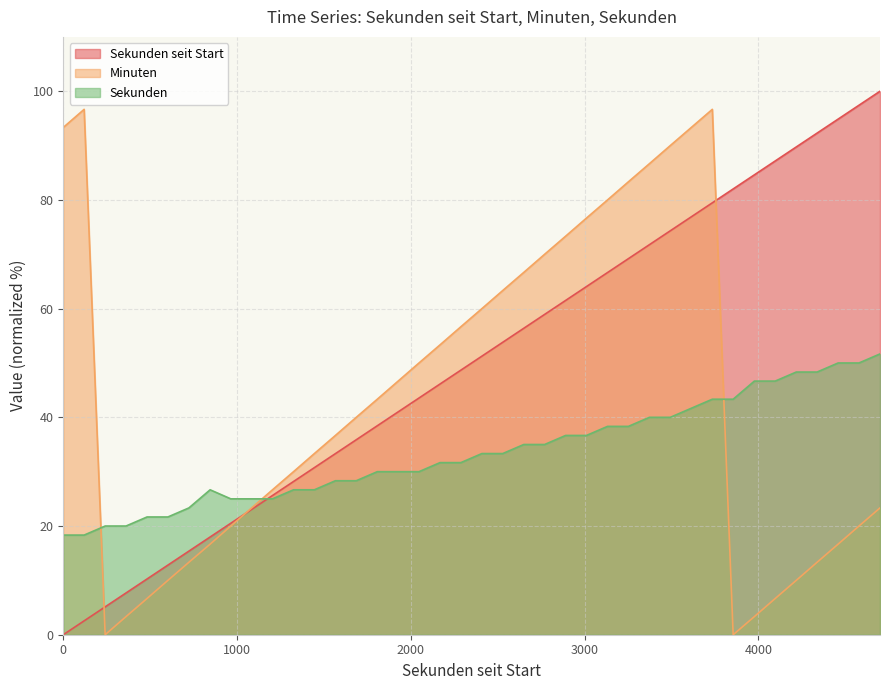

What is the difference between the maximum and second lowest values in the Sekunden series?

33.3